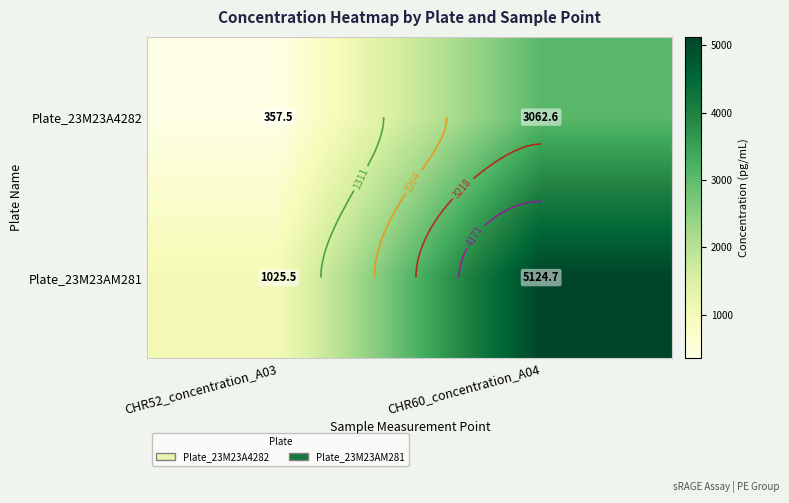

What is the difference between the highest and lowest values at CHR52_concentration_A03?

668.1